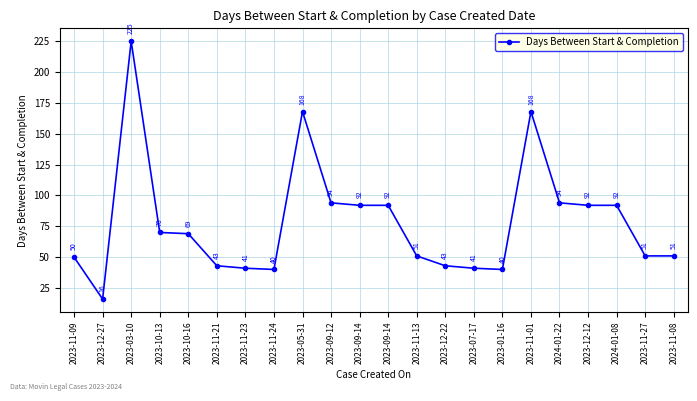

What is the value of the 20th point from the left?

92